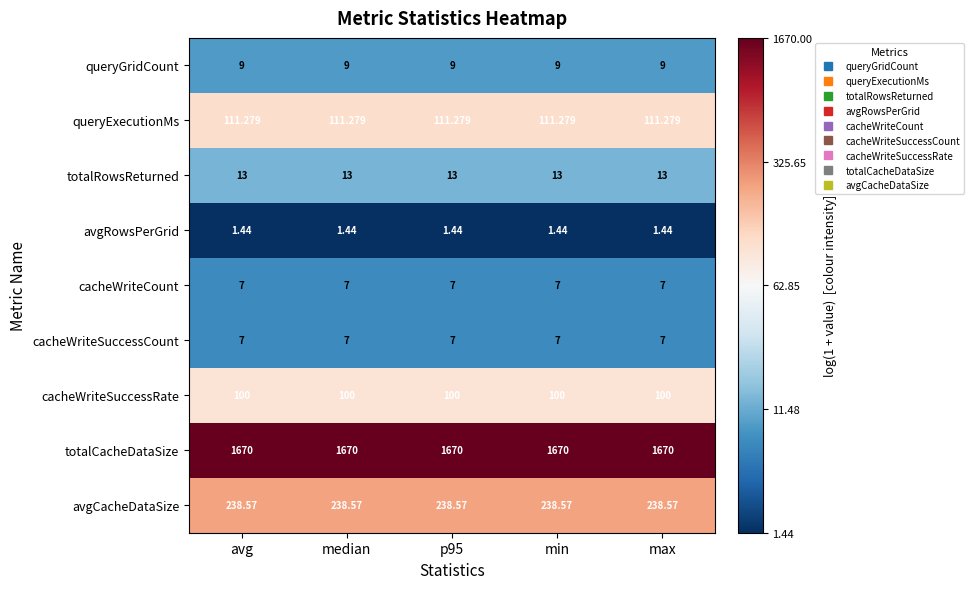

Which series has the largest total across all categories?

totalCacheDataSize